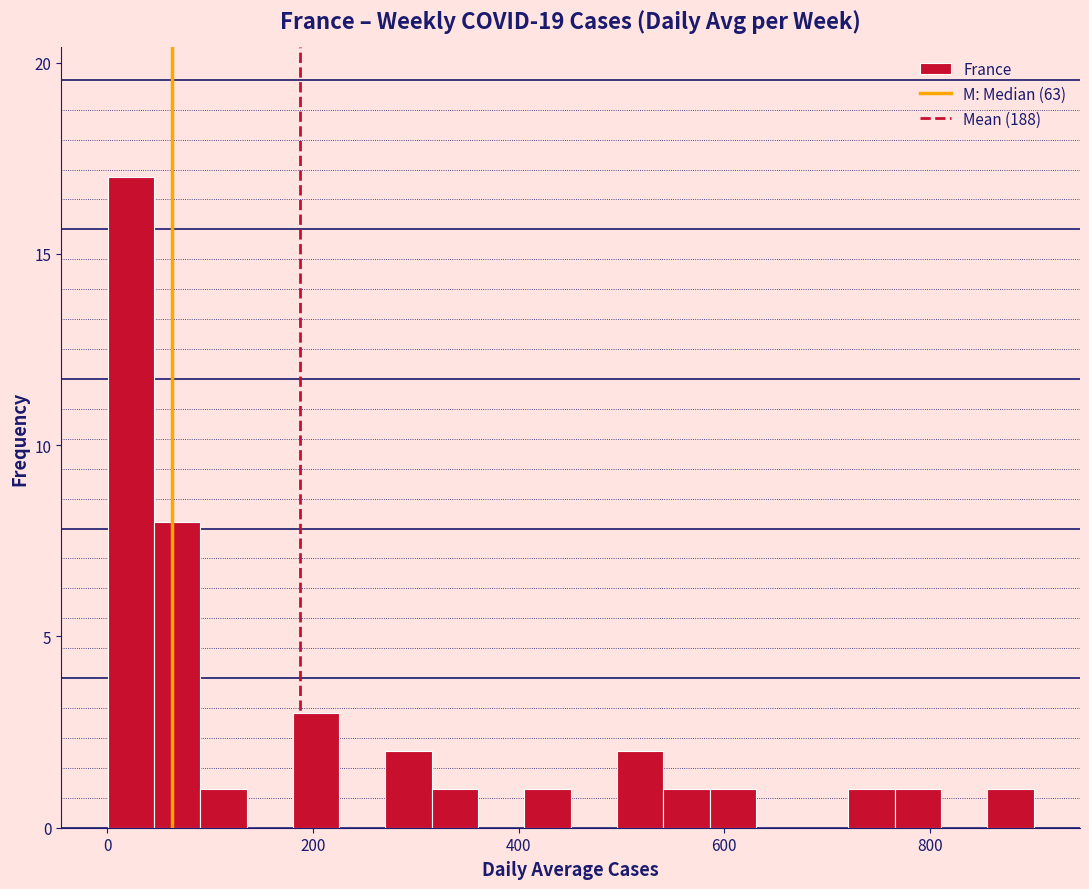

Read against the x-axis, roughly where is the centre of the tallest bar?

20